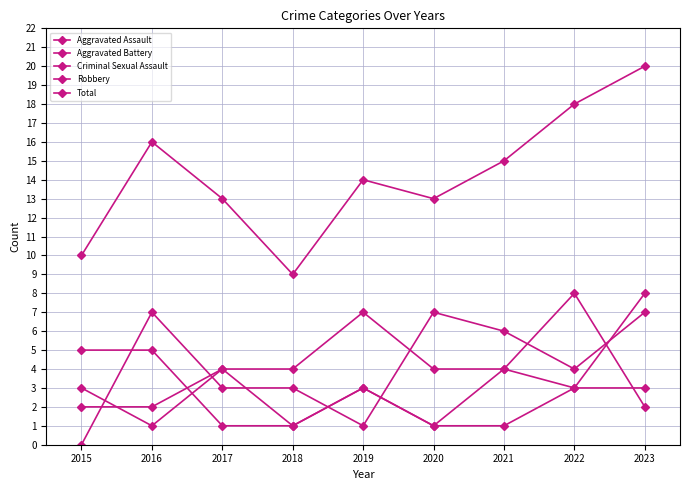

At which category does the chart reach its minimum across all series?

2015